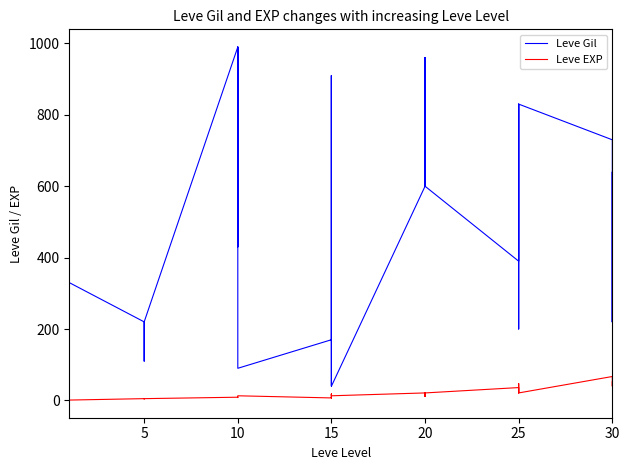

Count the number of categories in the chart.

40